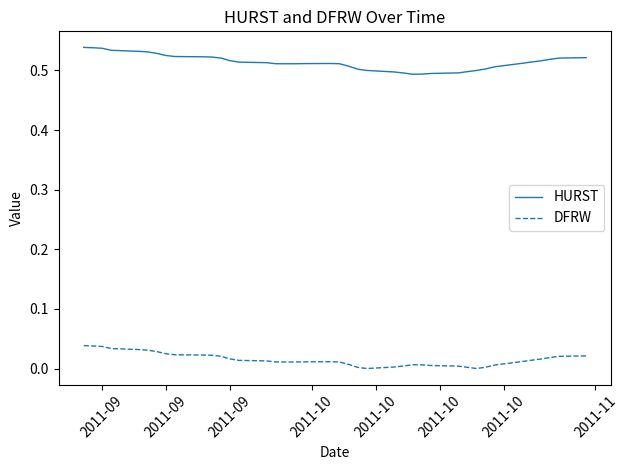

True or false: HURST and DFRW cross at least once.

False